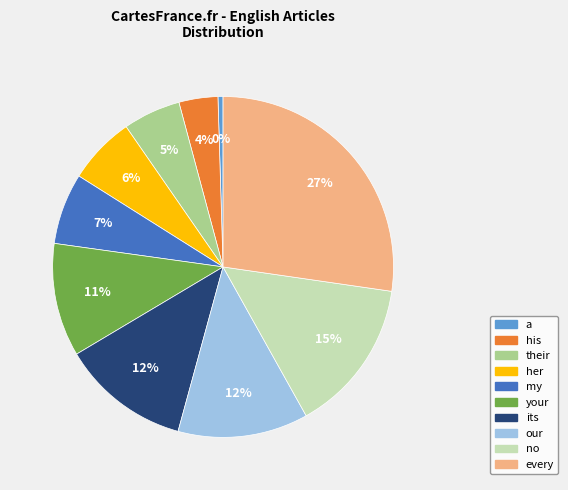

Which category has the biggest portion of the pie?

every